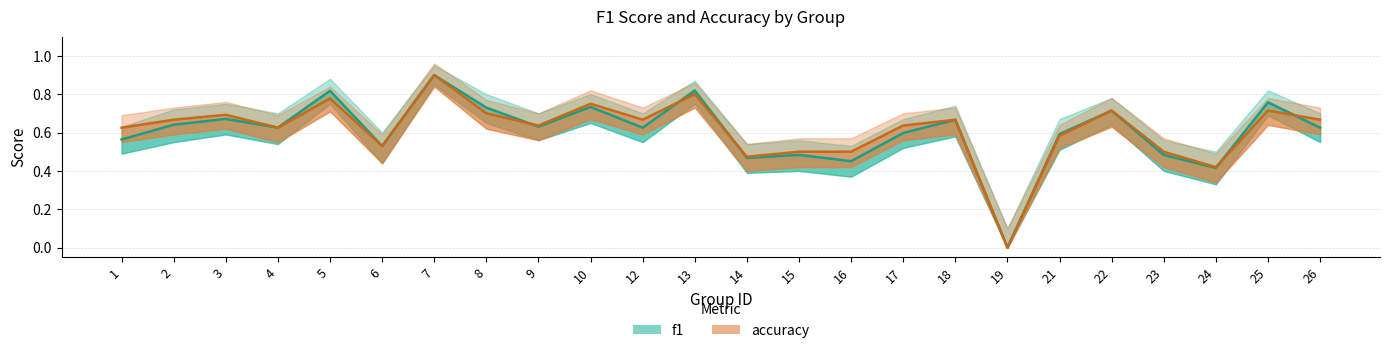

What is the greatest value displayed?

0.9